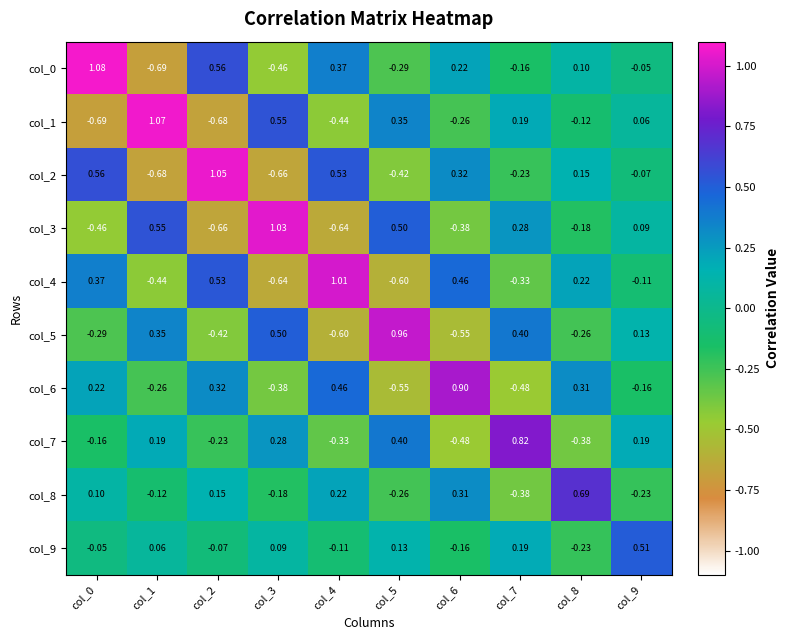

Which series has the largest total across all categories?

col_0